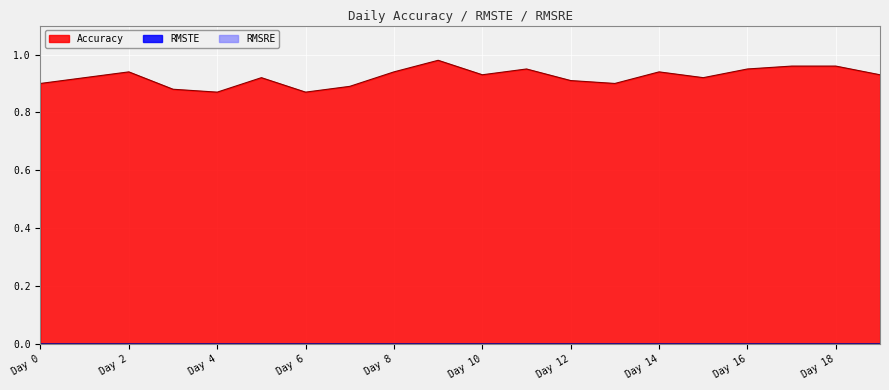

True or false: Accuracy has more than 0 points higher than both neighbors.

True